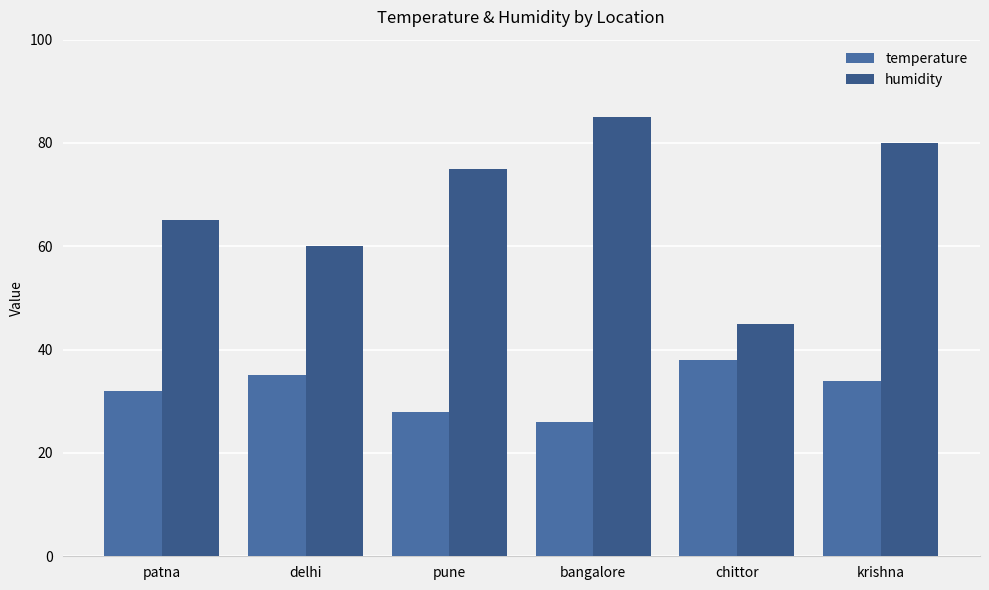

What is the total value across all series at bangalore?

111